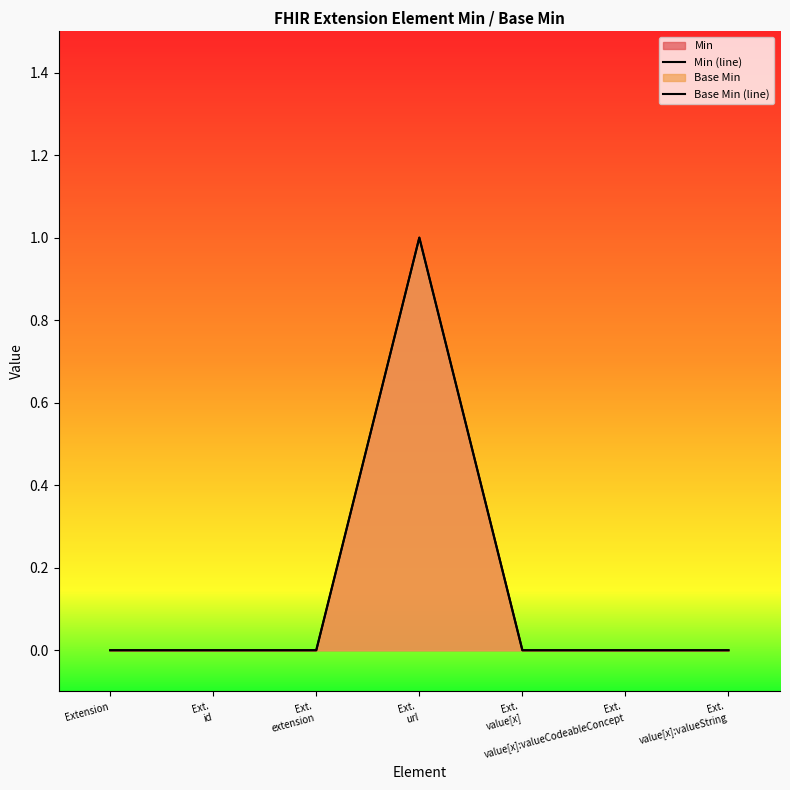

What is the label of the 2nd point from the left?

Ext.
id